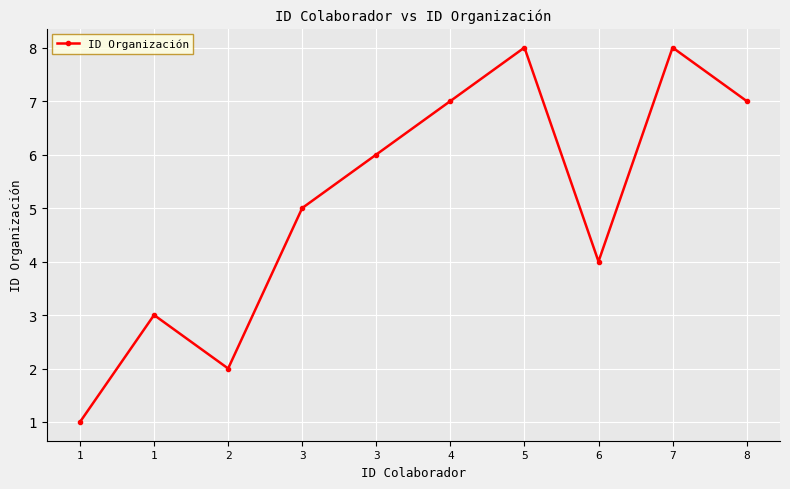

How many data points are less than 6?

5